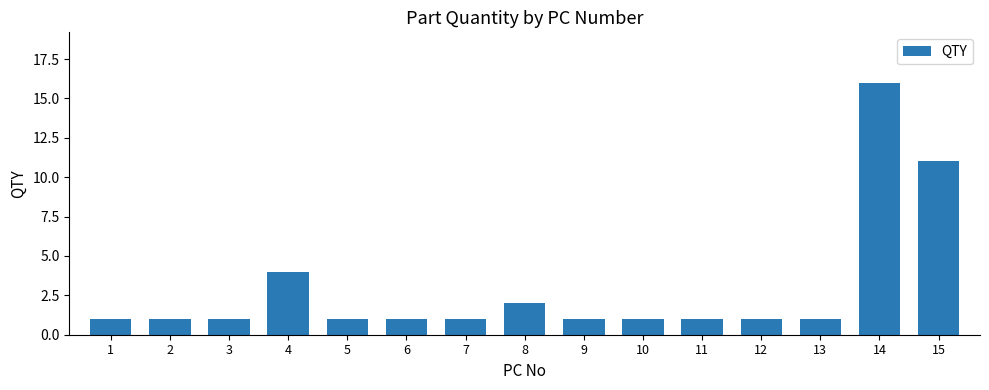

What is the ratio of the value at 6 to the value at 9?

1.0